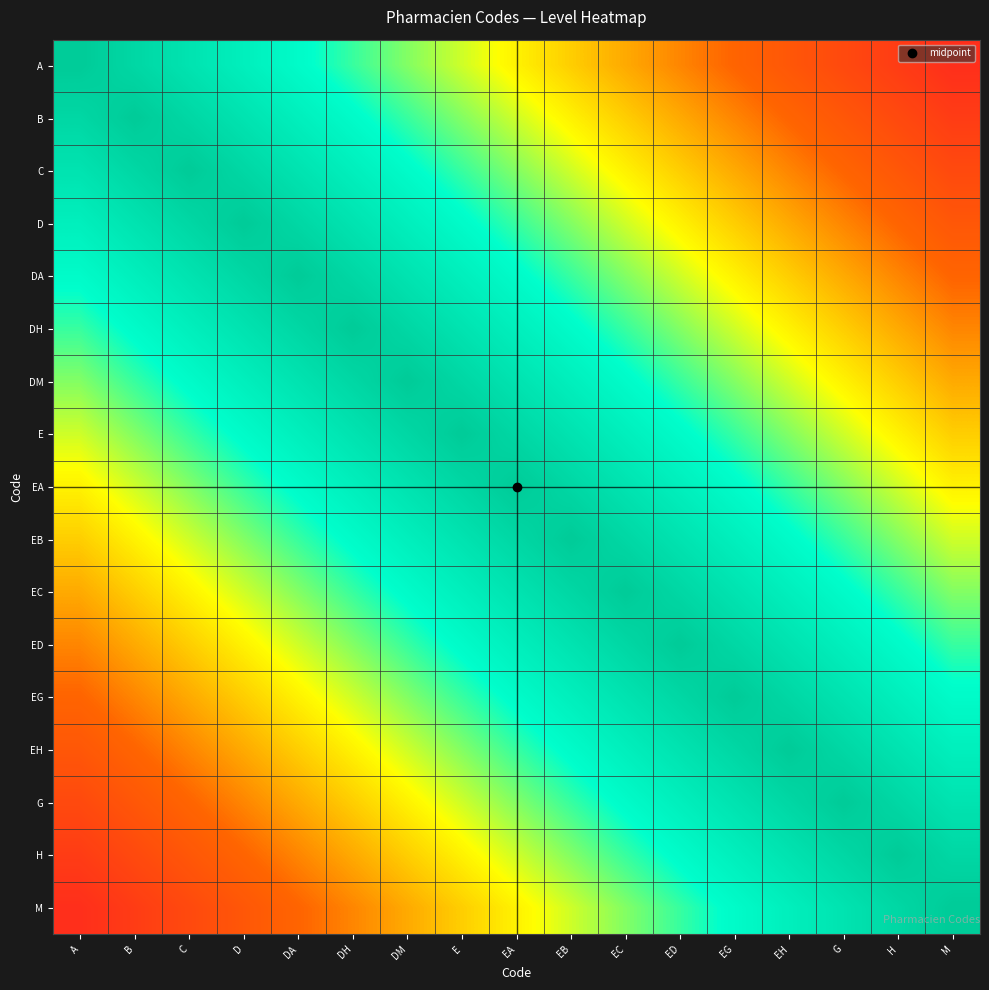

How many series are shown in this chart?

17